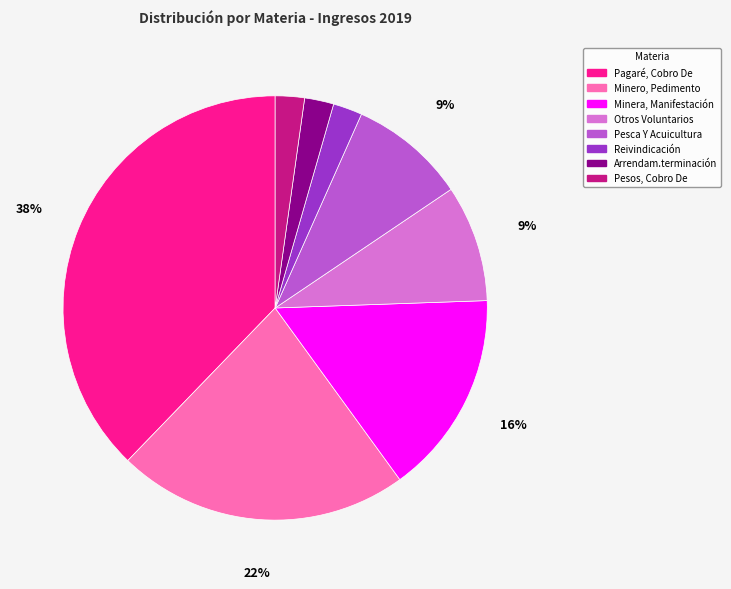

How many slices are in this pie chart?

8